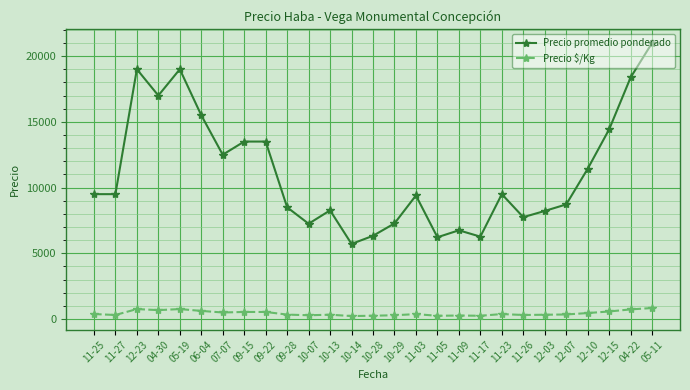

Which series has the largest total across all categories?

Precio promedio ponderado